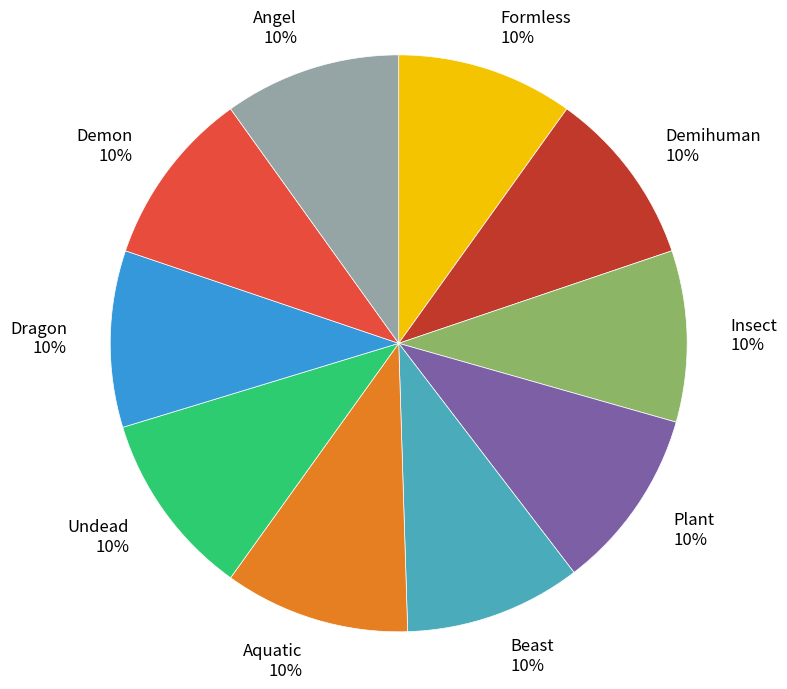

Is it true that Plant is 10% of the pie?

True